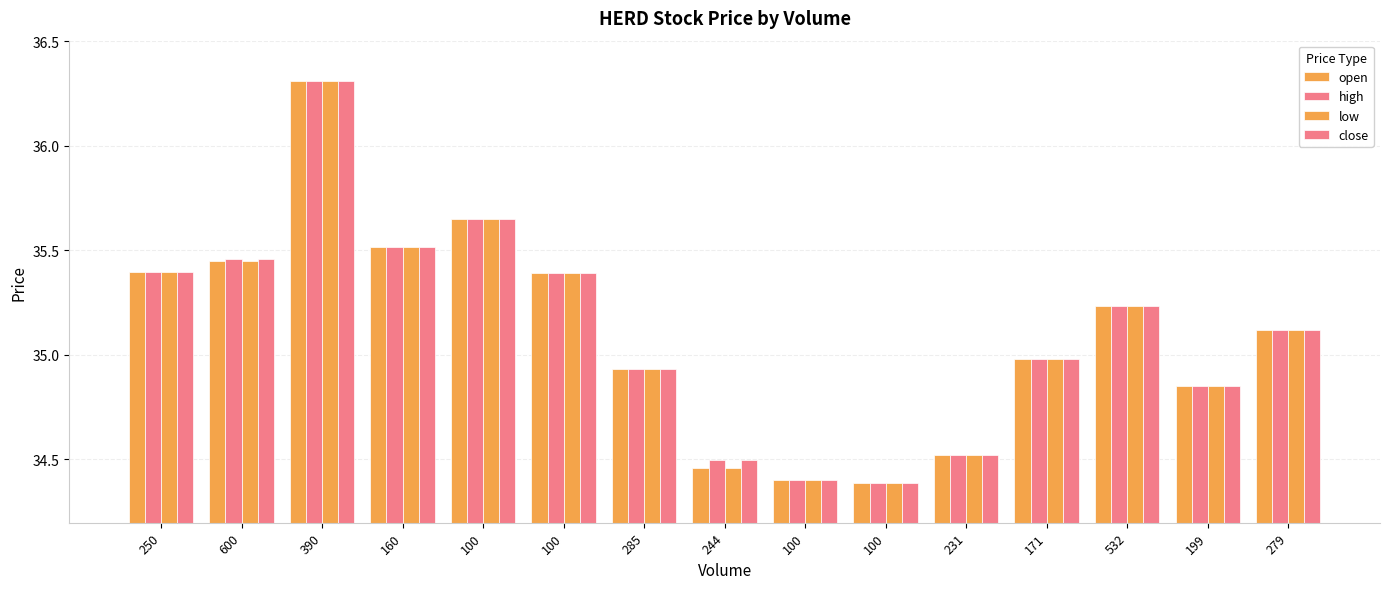

Count the number of data series in this chart.

4